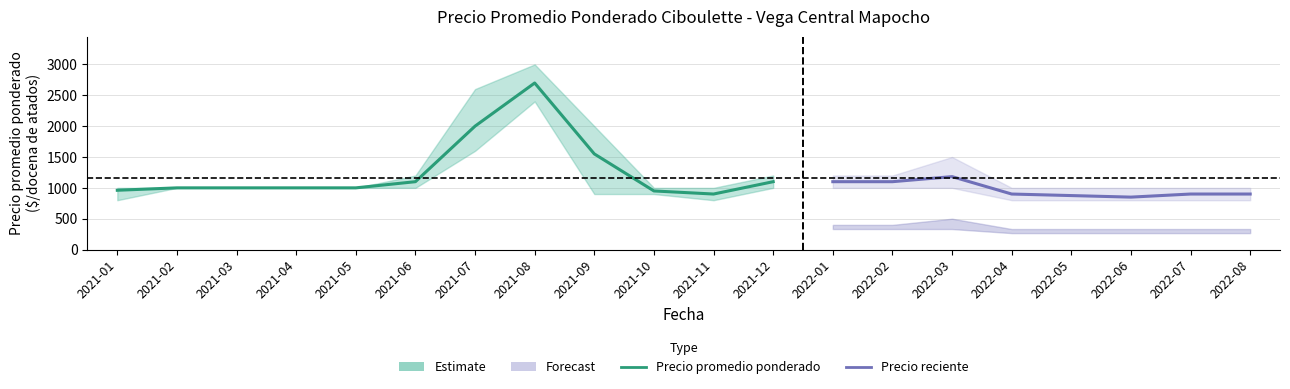

Which has a higher value, 2022-01 or 2021-11?

2022-01